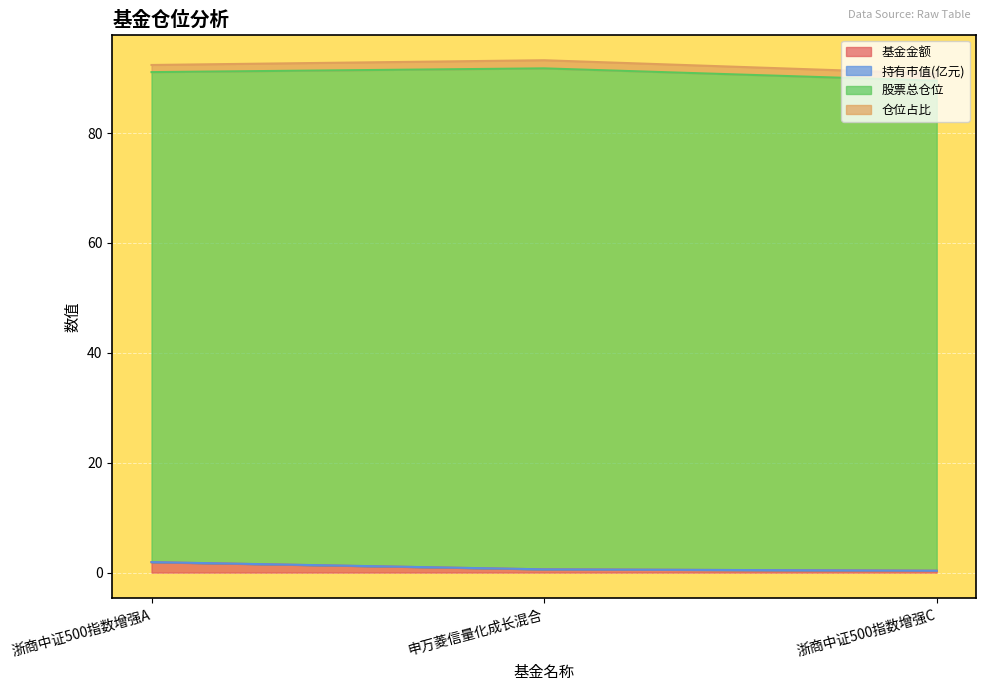

Is the value of 基金金额 at 浙商中证500指数增强C greater than the value of 持有市值(亿元) at 浙商中证500指数增强A?

No